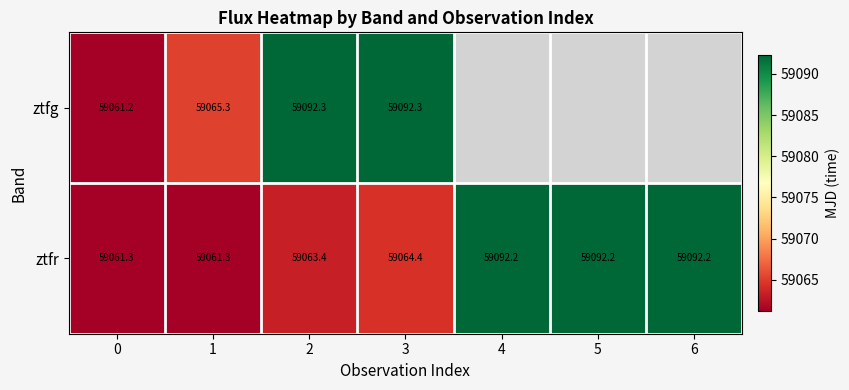

At how many categories does at least one series exceed 59065?

6